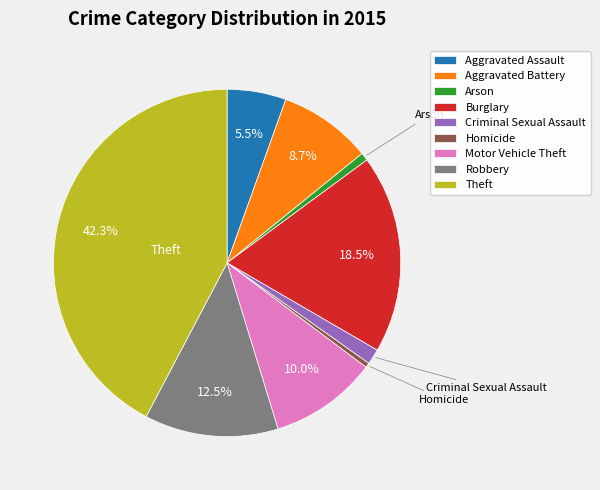

To the nearest percent, what is the average slice percentage?

11%